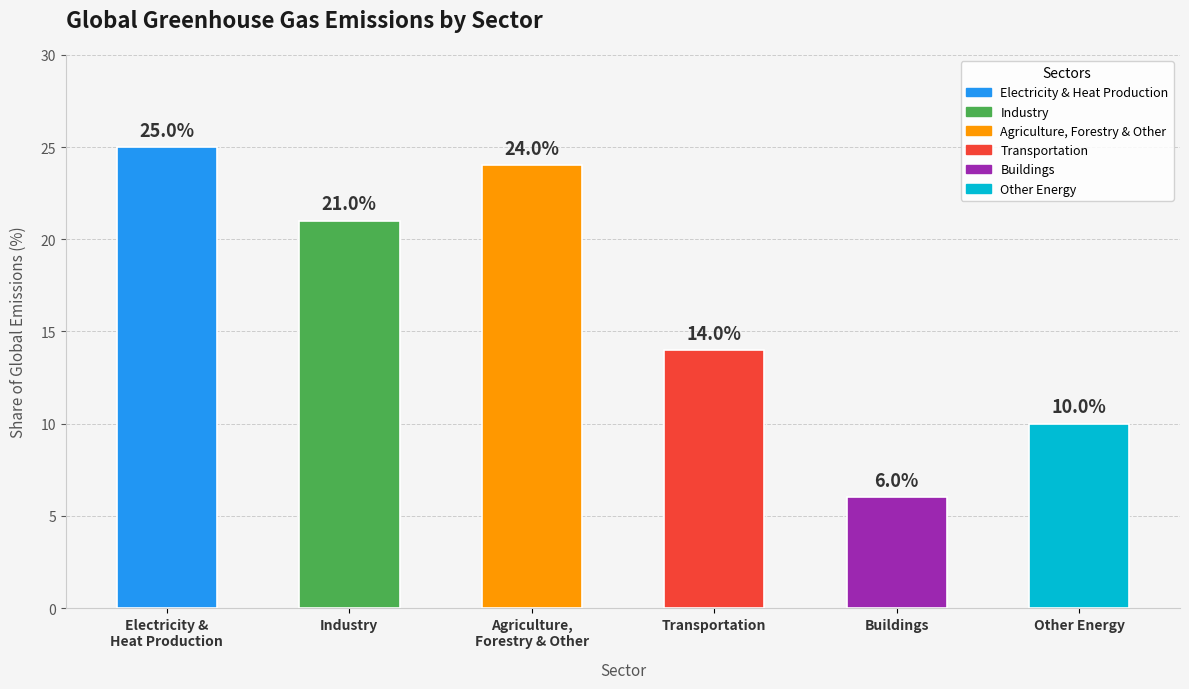

What position from the left is Transportation?

4